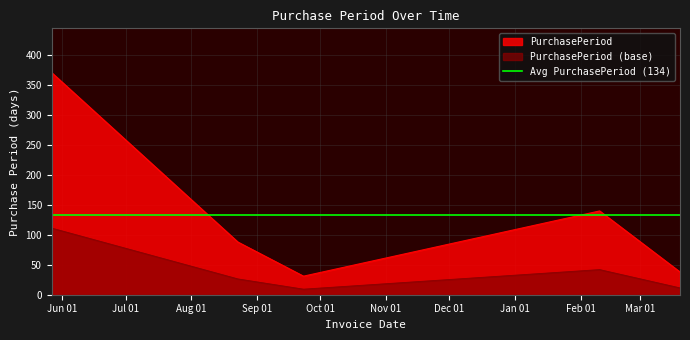

Reading left to right, transcribe all the data shown in this chart.

2016-05-27=111.3	2016-08-23=26.4	2016-09-23=9.3	2017-02-10=42.0	2017-03-20=11.4